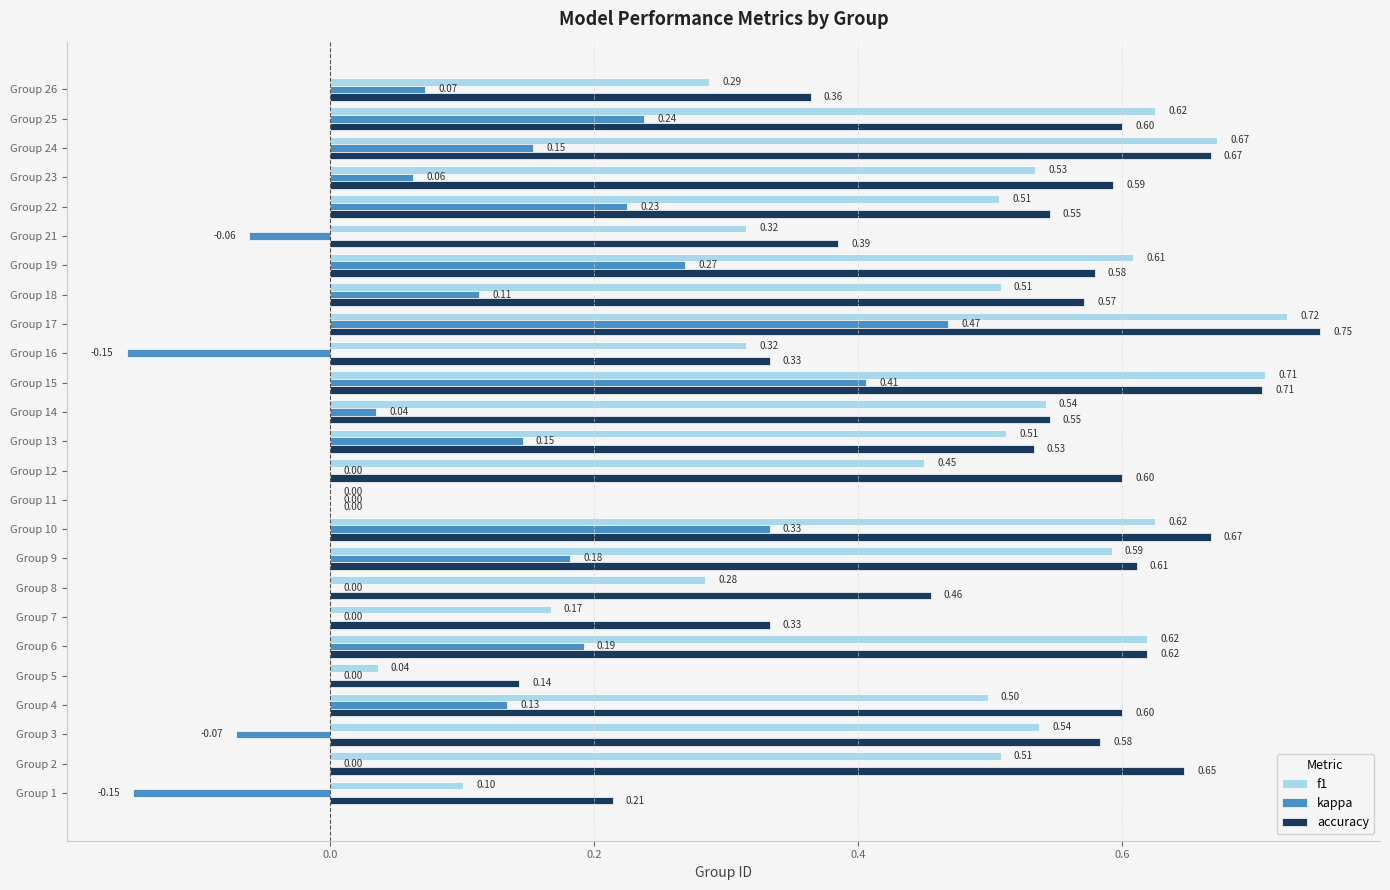

What is the sum of all f1 values?

11.3